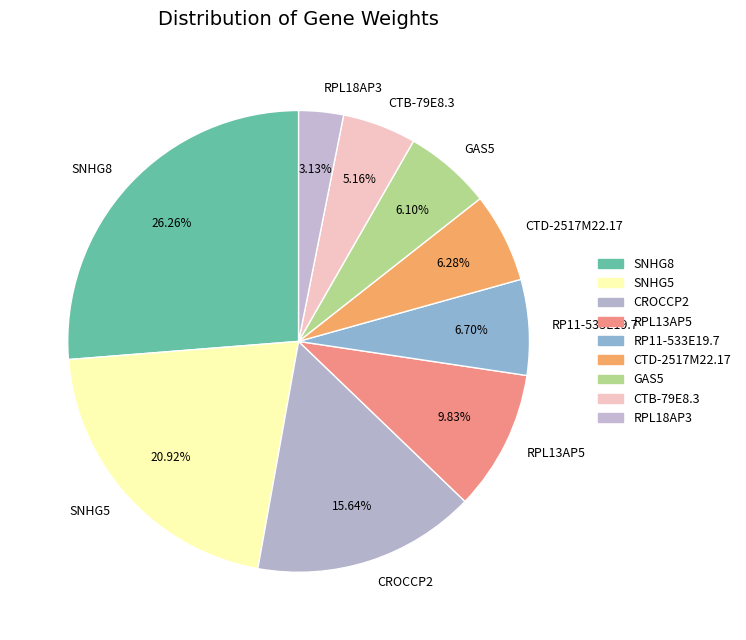

What portion of the pie excludes SNHG8?

73.7%